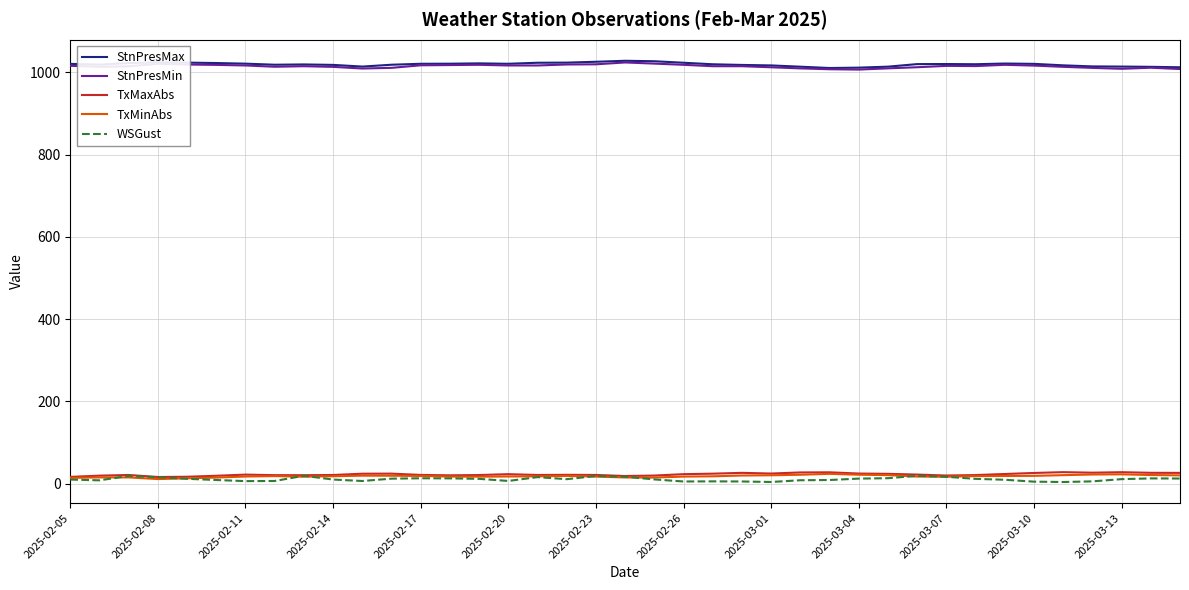

What is the maximum value for TxMaxAbs?

28.1